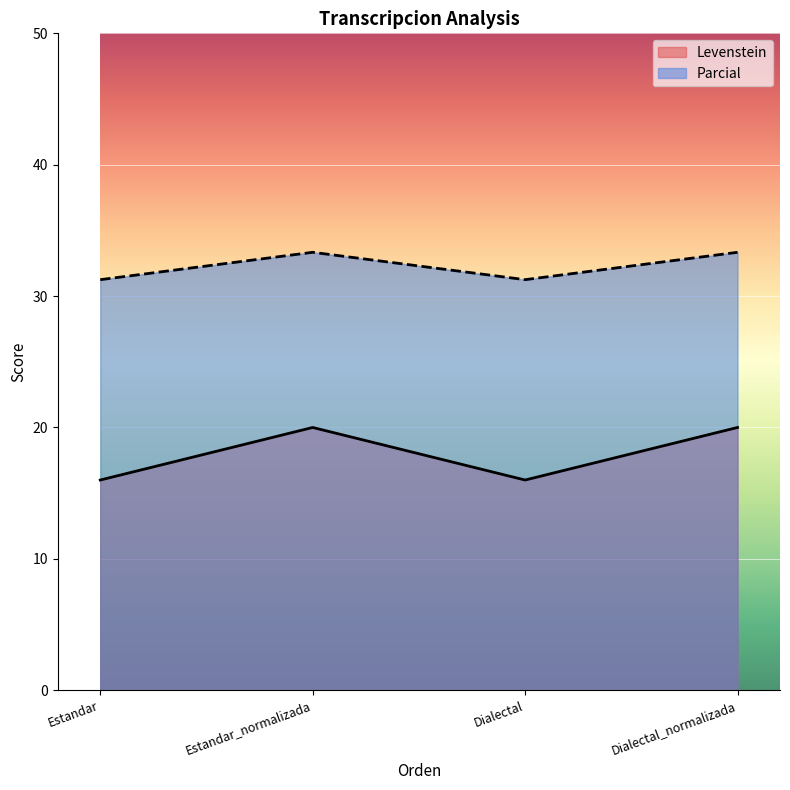

How many interior local peaks does the Levenstein series have?

1